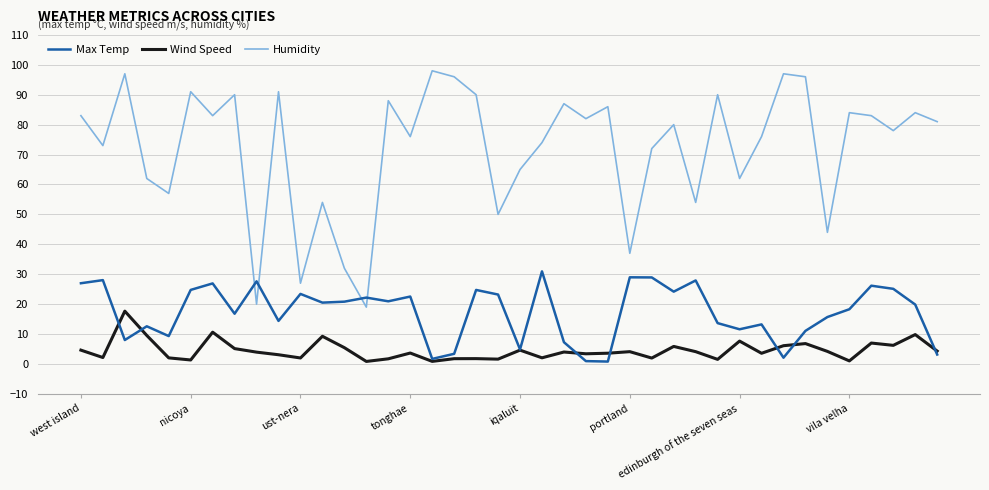

Which series has the largest range (max minus min)?

Humidity